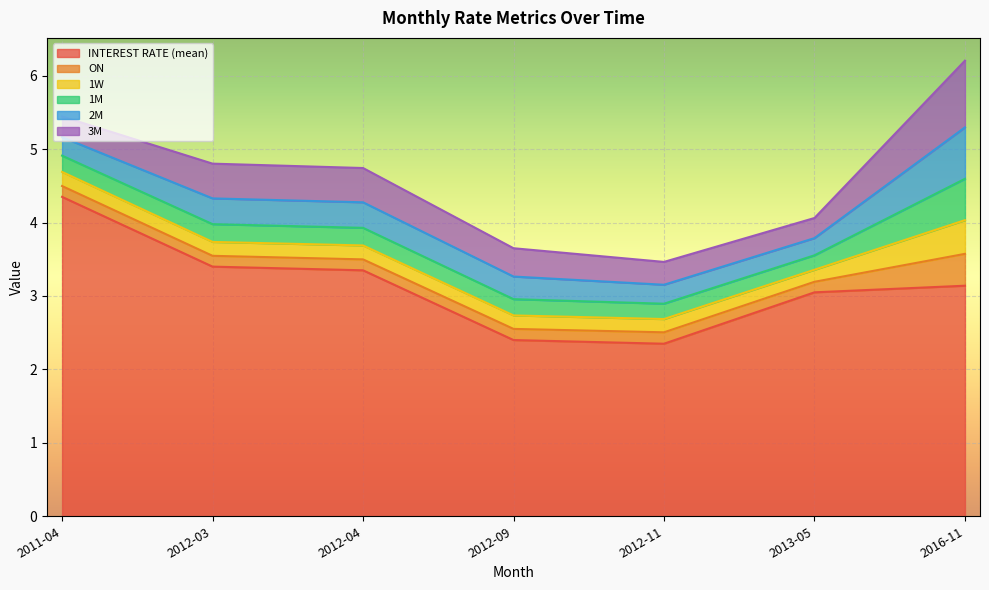

Is the value of 3M at 2013-05 greater than the value of INTEREST RATE (mean) at 2013-05?

No